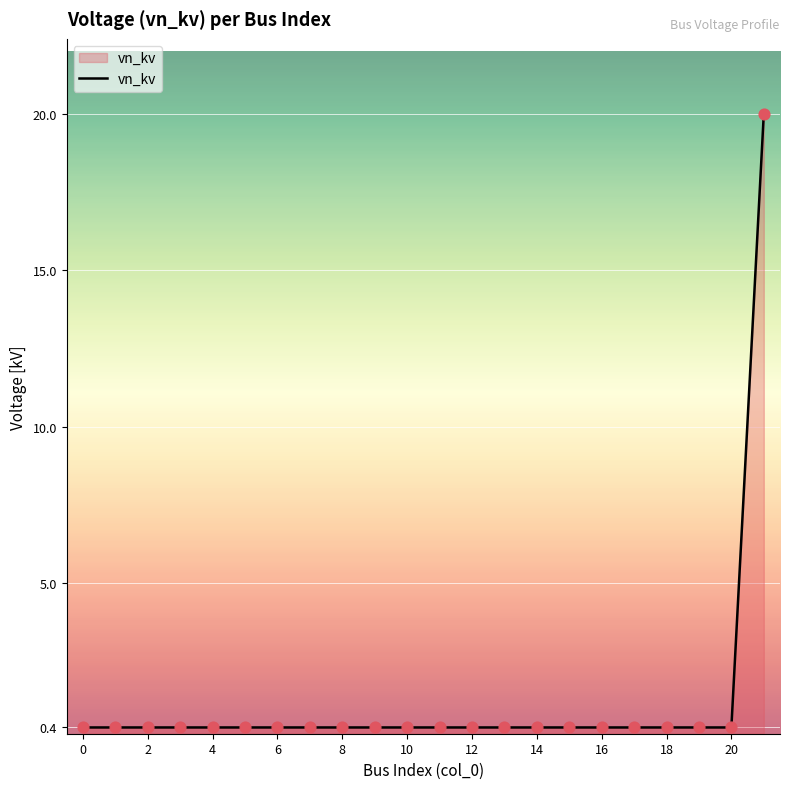

What is the difference between the maximum and minimum values?

19.6